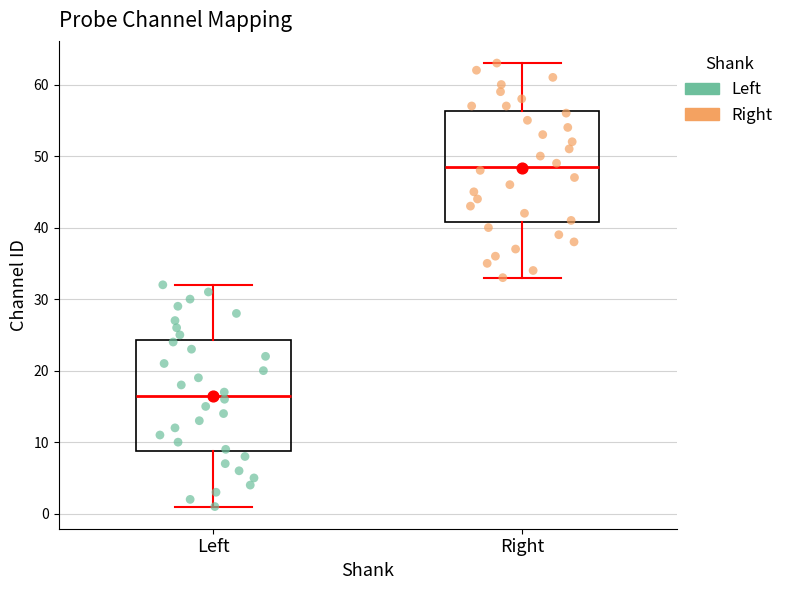

Reading left to right, read every box against the y-axis: the position of its median line, the range the box covers, and the ends of its whiskers. The values are not printed on the chart, so give them approximately, as read against the axis.

Left: median 17, box 9 to 24, whiskers 1 to 32
Right: median 49, box 41 to 56, whiskers 33 to 63